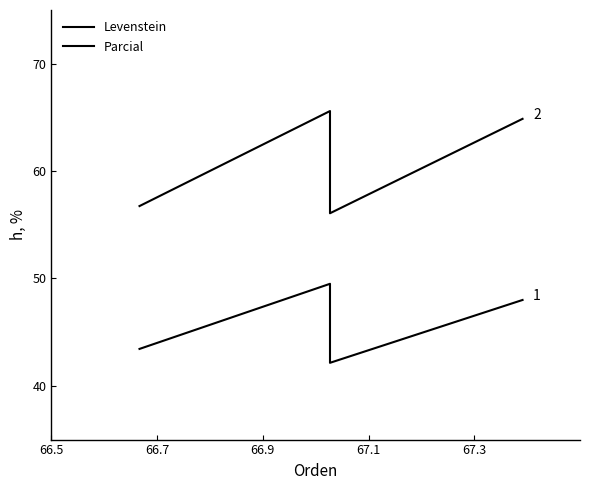

Does the chart have visible grid lines?

No